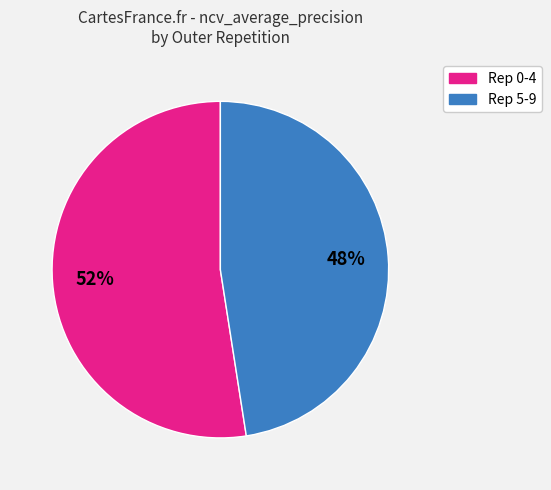

Does any single category account for the majority?

Yes